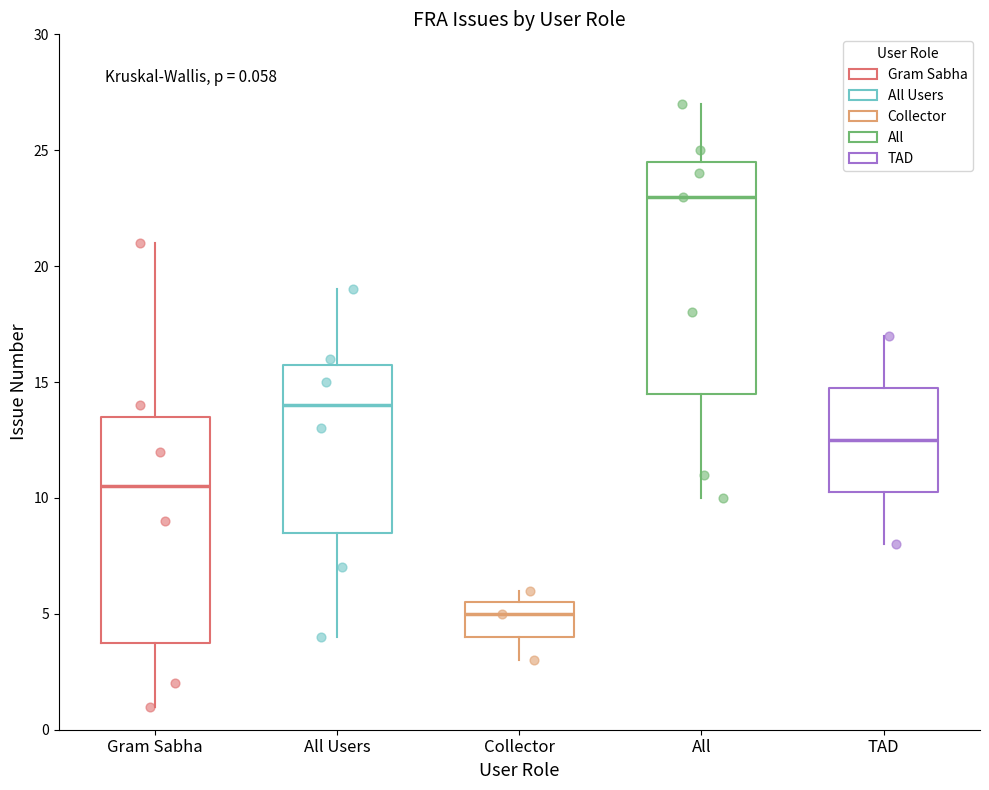

Which box has the lowest median line?

Collector